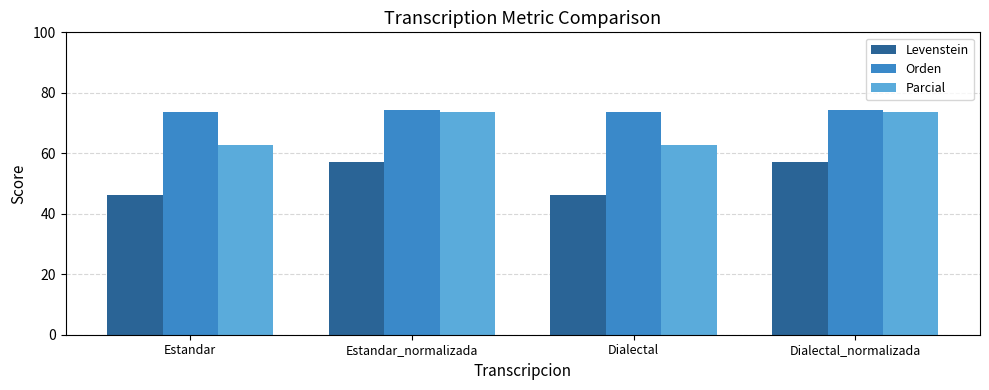

What is the label of the 4th bar from the left?

Dialectal_normalizada